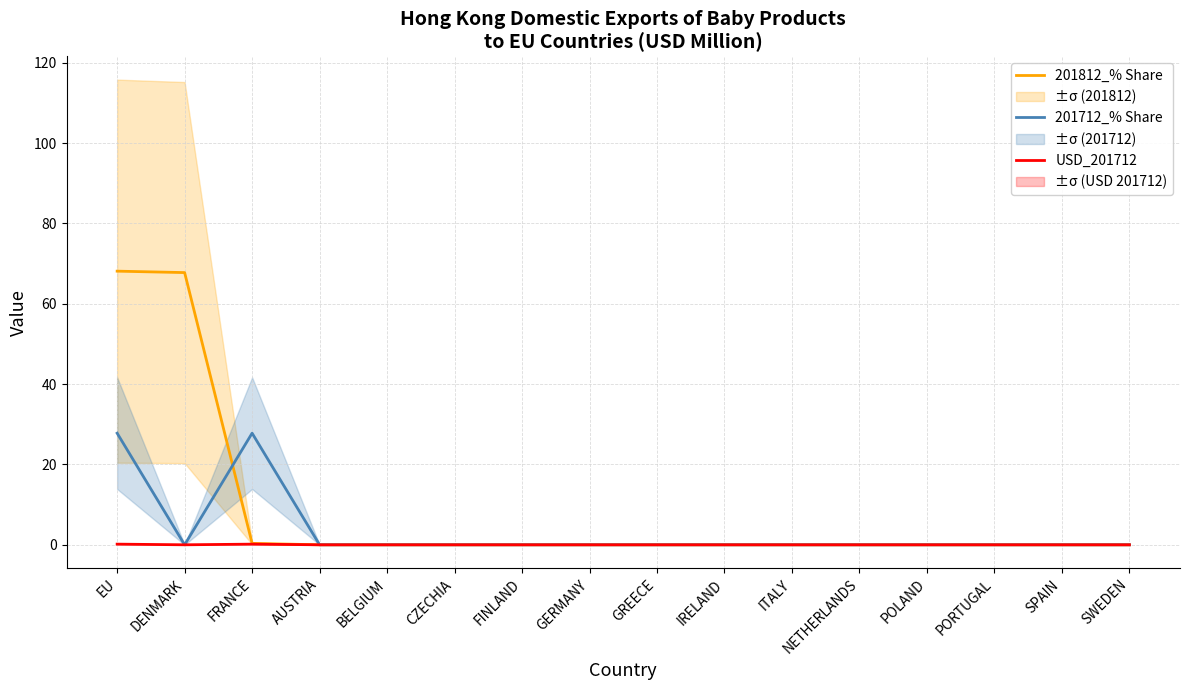

What is the difference between the second highest and second lowest values in the 201712_% Share series?

27.8